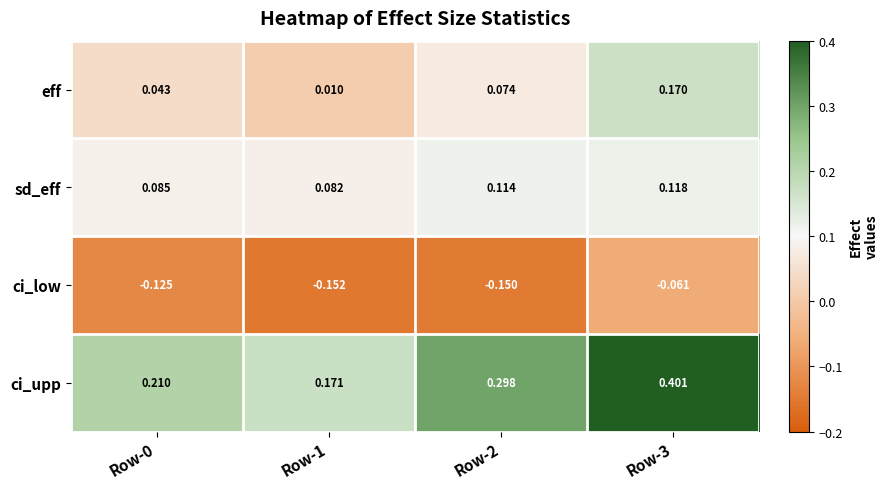

Between Row-0 and Row-2, which series saw the biggest shift?

ci_upp